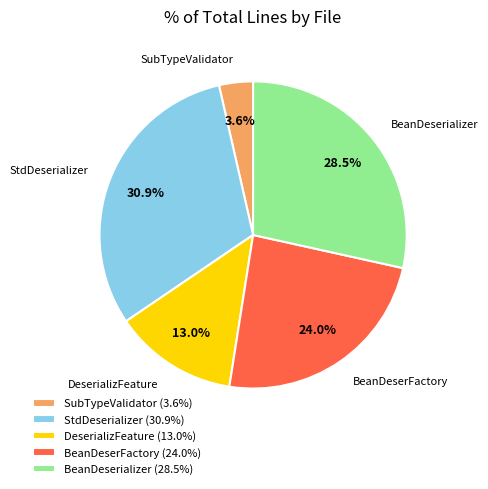

Is there any slice that represents more than half of the pie?

No